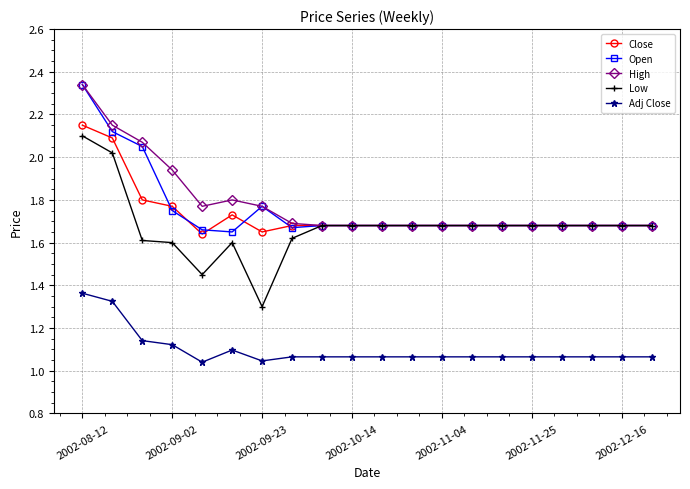

Which series has the widest spread of values?

Low